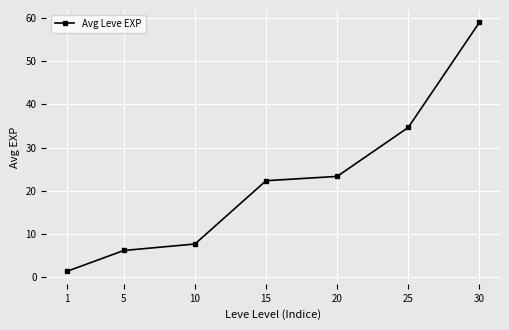

What is the change in value from 15 to 25?

+12.3